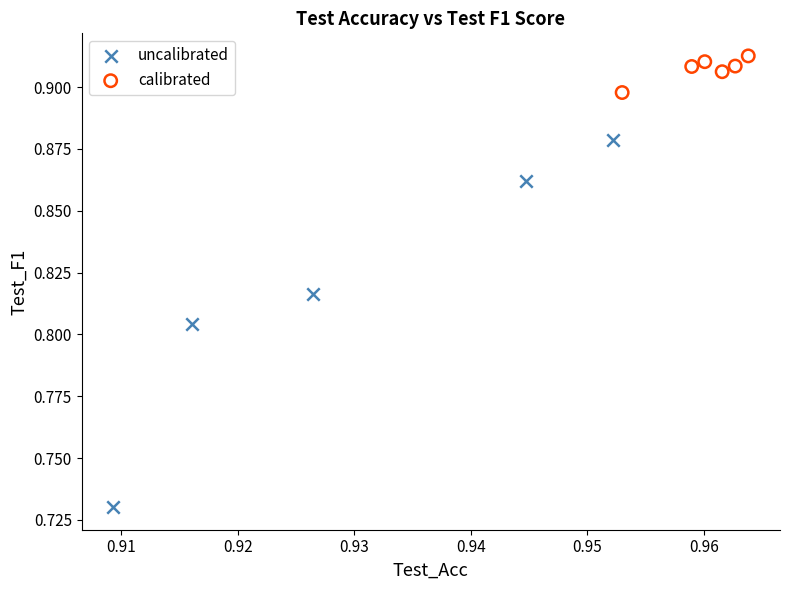

Which series contains the highest Y value?

calibrated